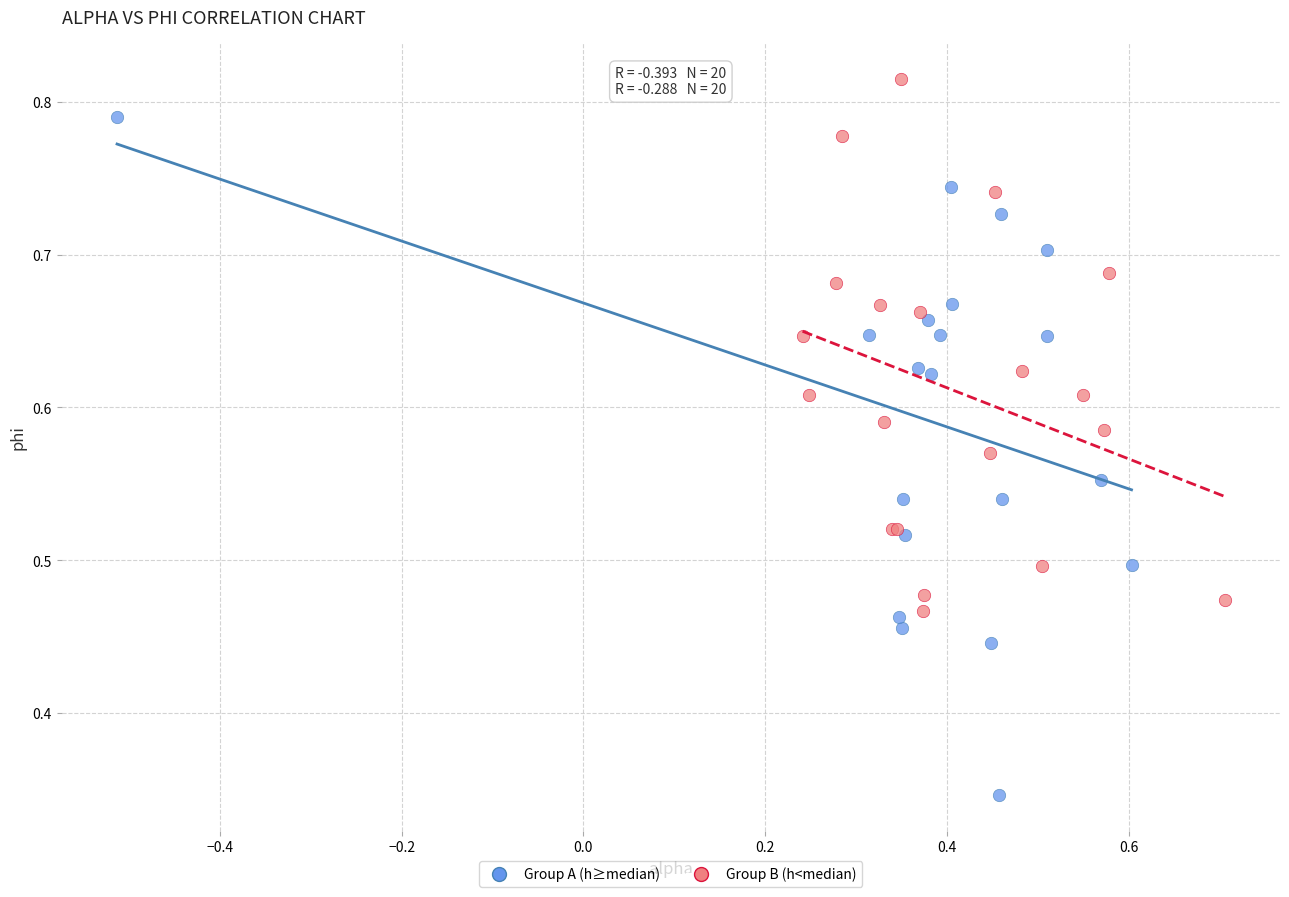

Which series reaches the minimum Y coordinate?

Group A (h≥median)